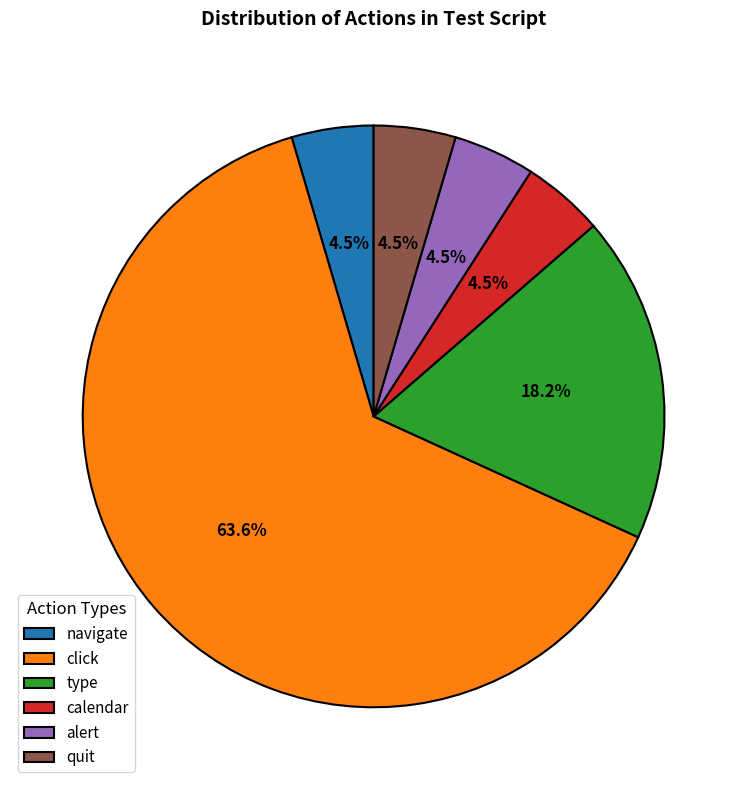

Which slice represents more than half of the pie?

click